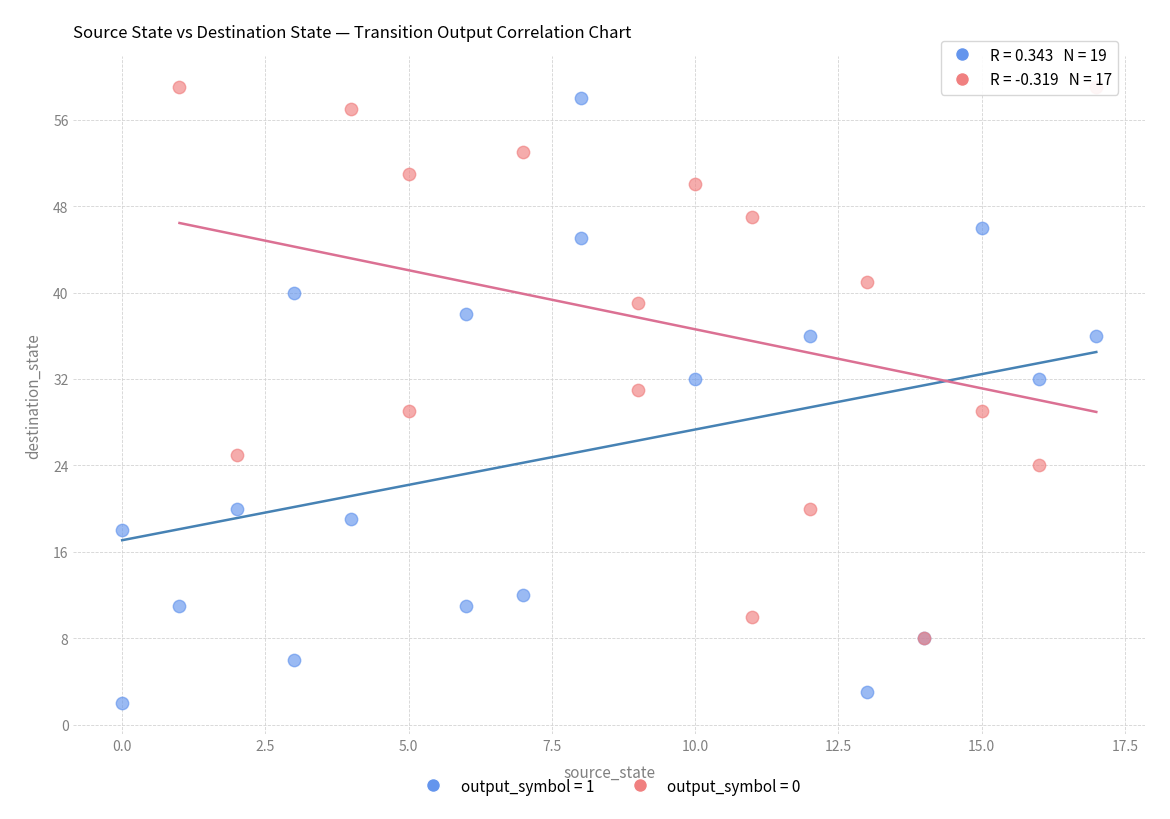

Which series contains the highest Y value?

output_symbol = 0